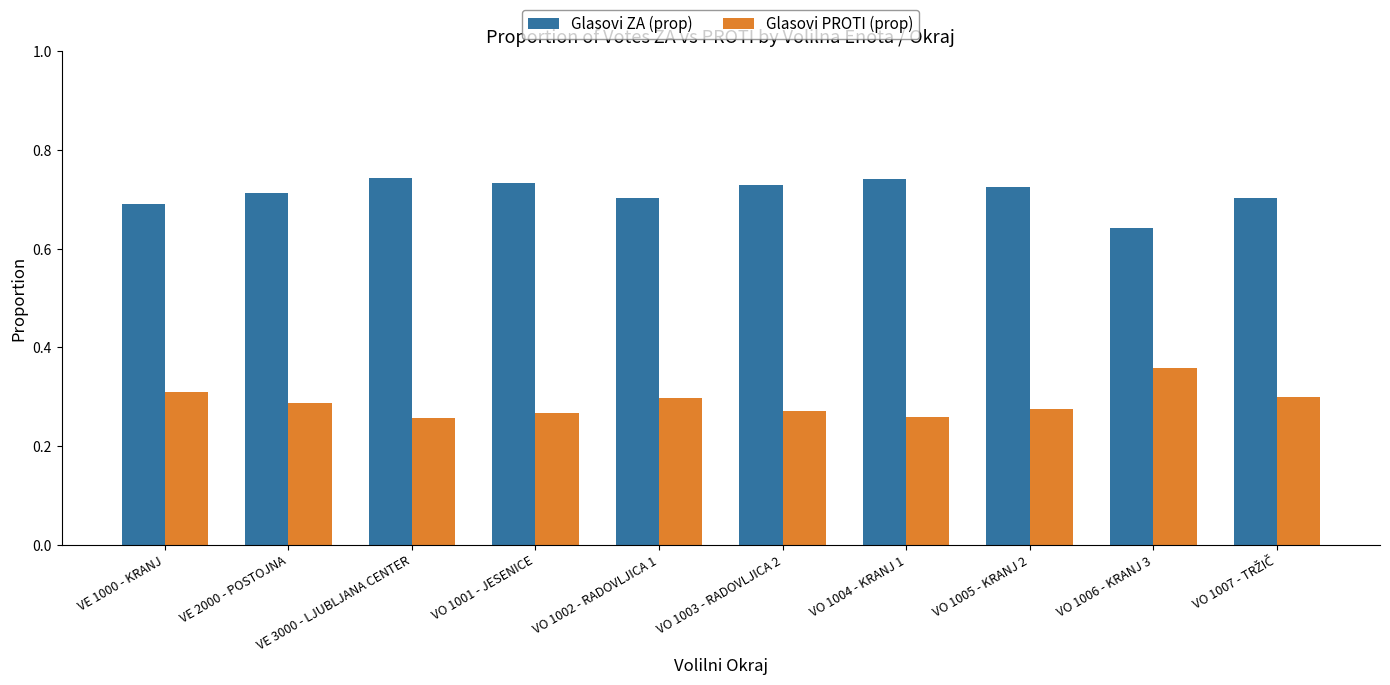

What is the label of the 8th bar from the left?

VO 1005 - KRANJ 2